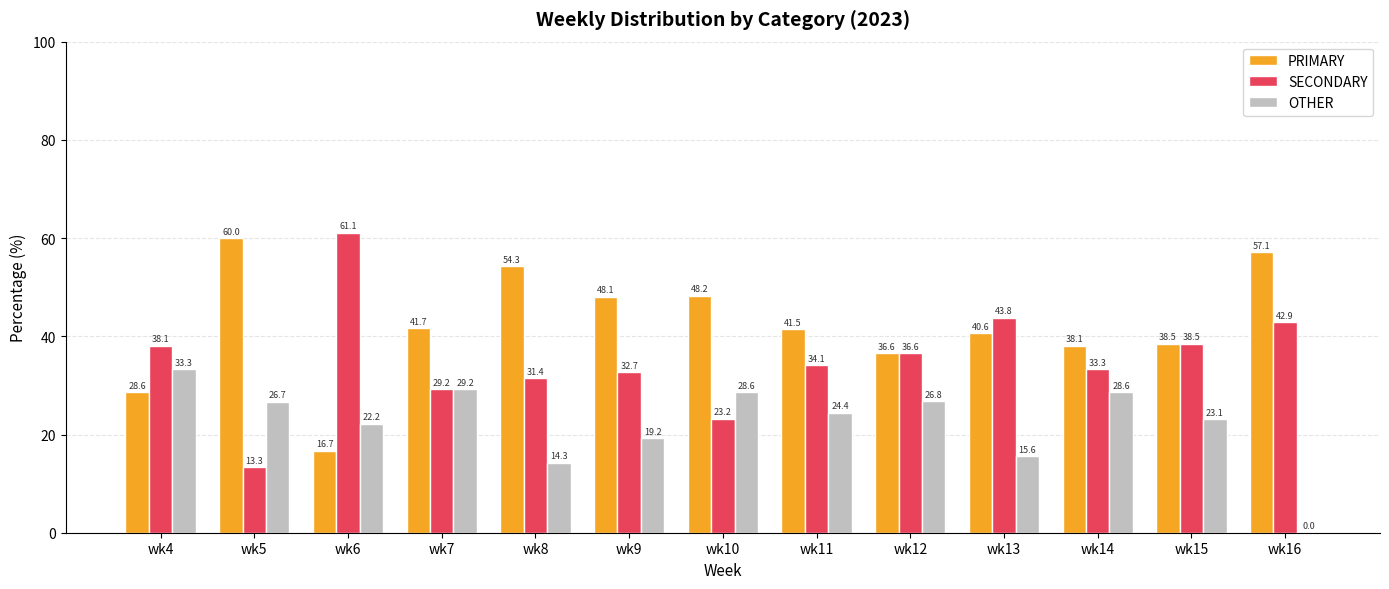

Reading left to right, transcribe all the data shown in this chart.

PRIMARY: wk4=28.6	wk5=60.0	wk6=16.7	wk7=41.7	wk8=54.3	wk9=48.1	wk10=48.2	wk11=41.5	wk12=36.6	wk13=40.6	wk14=38.1	wk15=38.5	wk16=57.1
SECONDARY: wk4=38.1	wk5=13.3	wk6=61.1	wk7=29.2	wk8=31.4	wk9=32.7	wk10=23.2	wk11=34.1	wk12=36.6	wk13=43.8	wk14=33.3	wk15=38.5	wk16=42.9
OTHER: wk4=33.3	wk5=26.7	wk6=22.2	wk7=29.2	wk8=14.3	wk9=19.2	wk10=28.6	wk11=24.4	wk12=26.8	wk13=15.6	wk14=28.6	wk15=23.1	wk16=0.0